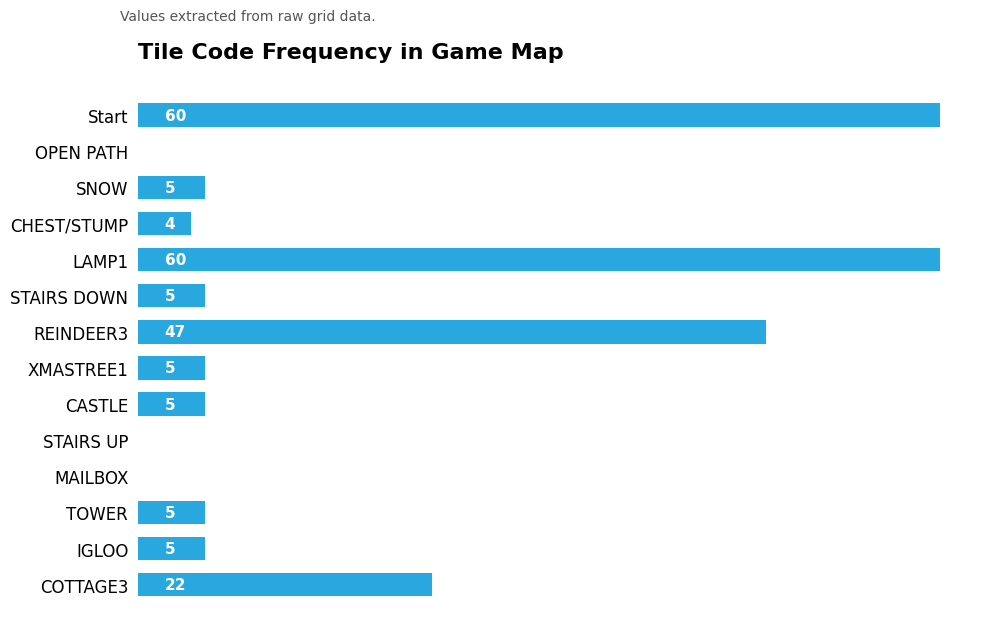

Count the number of data series in this chart.

1